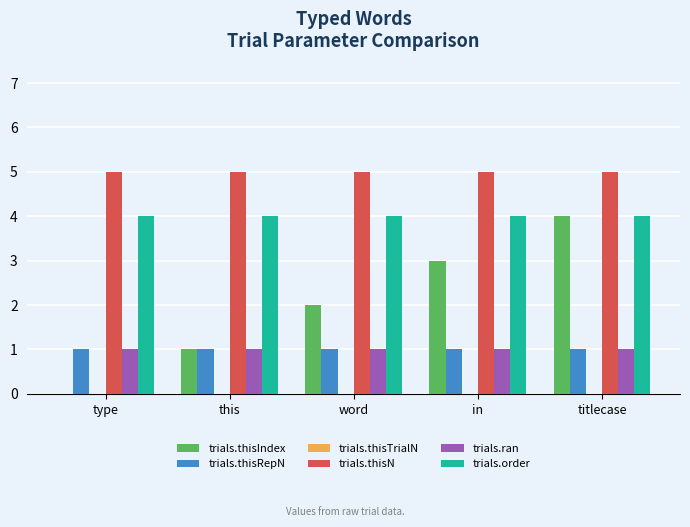

True or false: trials.thisN has a value of 3 at in.

False